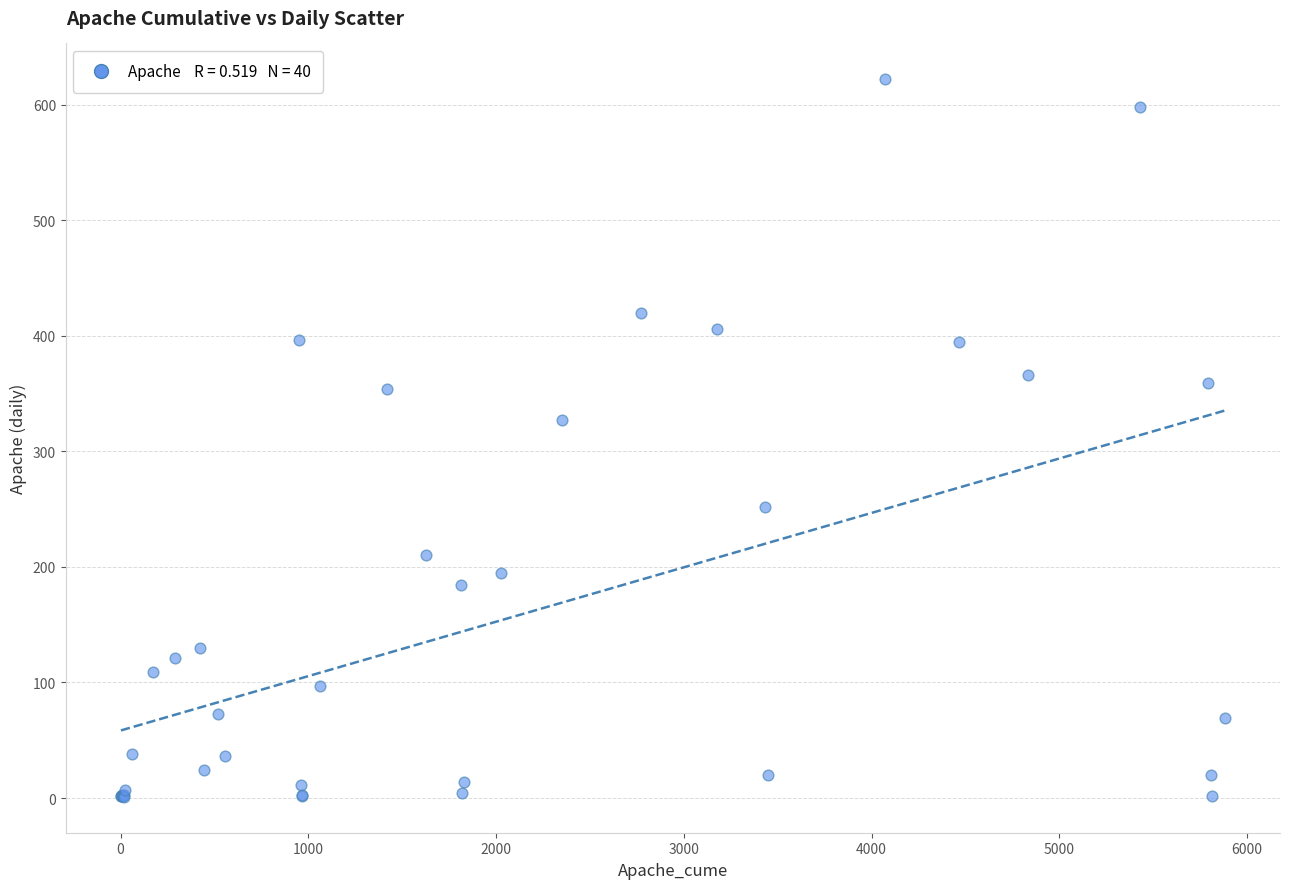

What Y value in the scatter plot is closest to 311?

327